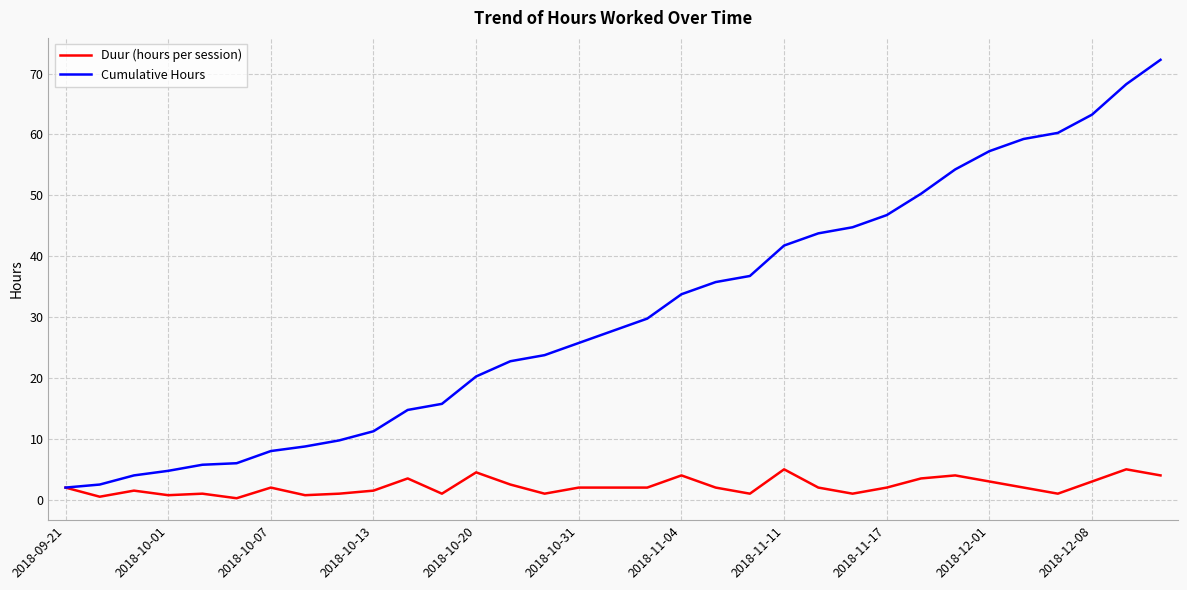

What is the average value of the Duur (hours per session) series?

2.2